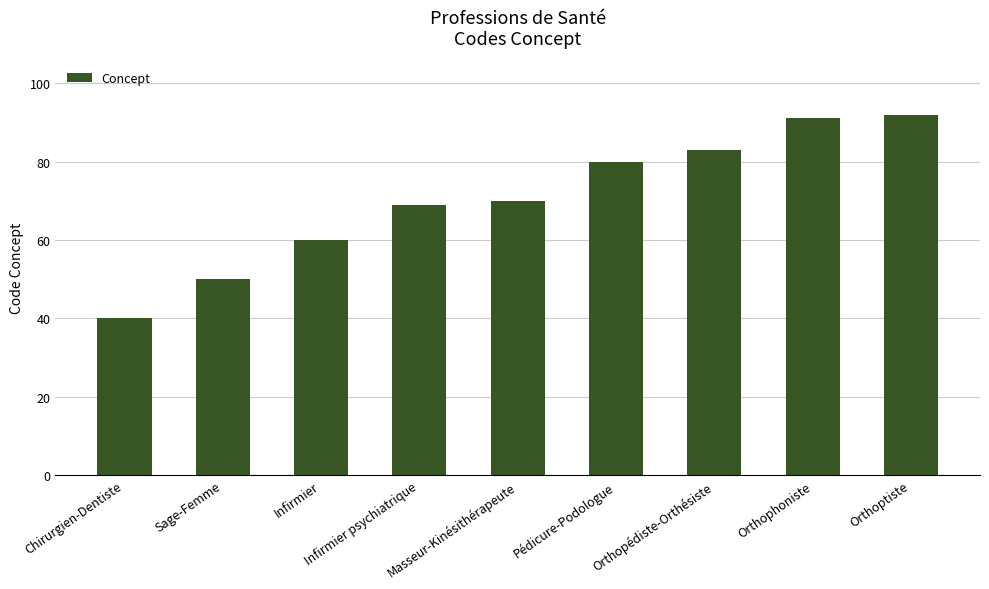

Are the bars horizontal?

No